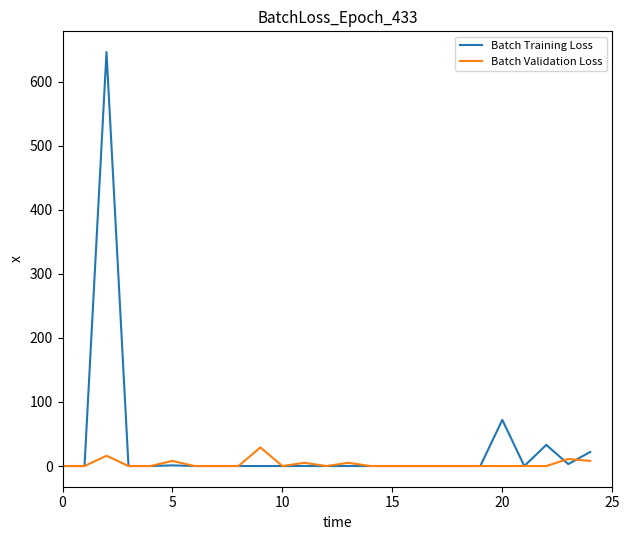

List the series in order of their peak value, lowest first.

Batch Validation Loss, Batch Training Loss